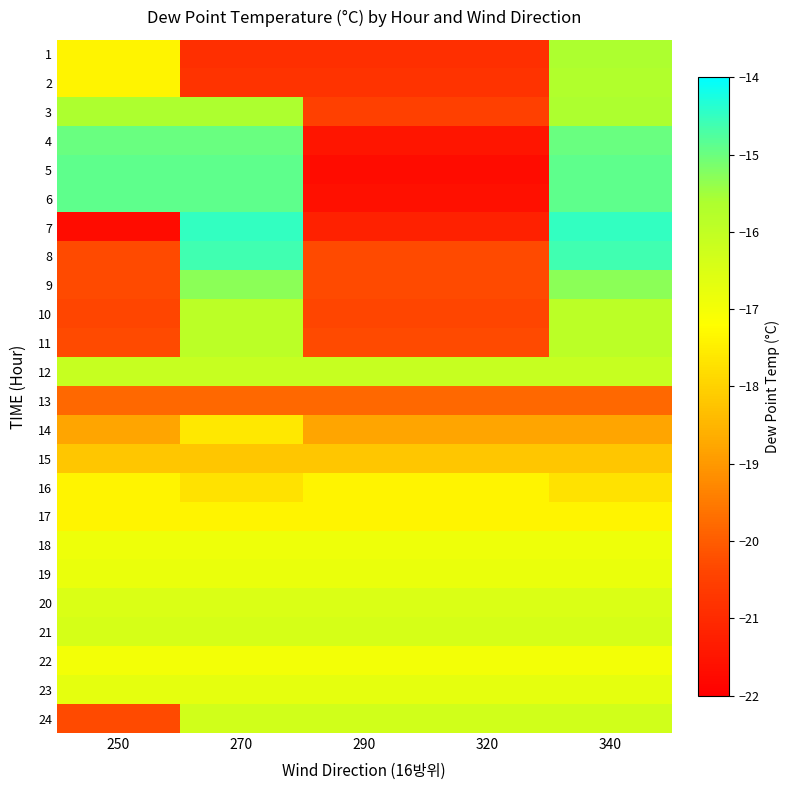

Which series changed the most between 250 and 290?

5